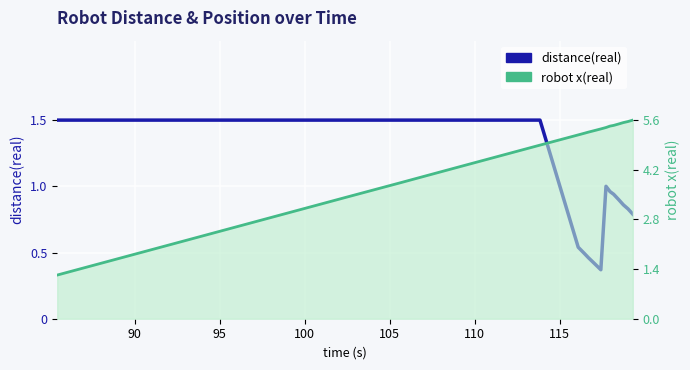

Is it true that distance(real) equals 2.1 at 85?

False